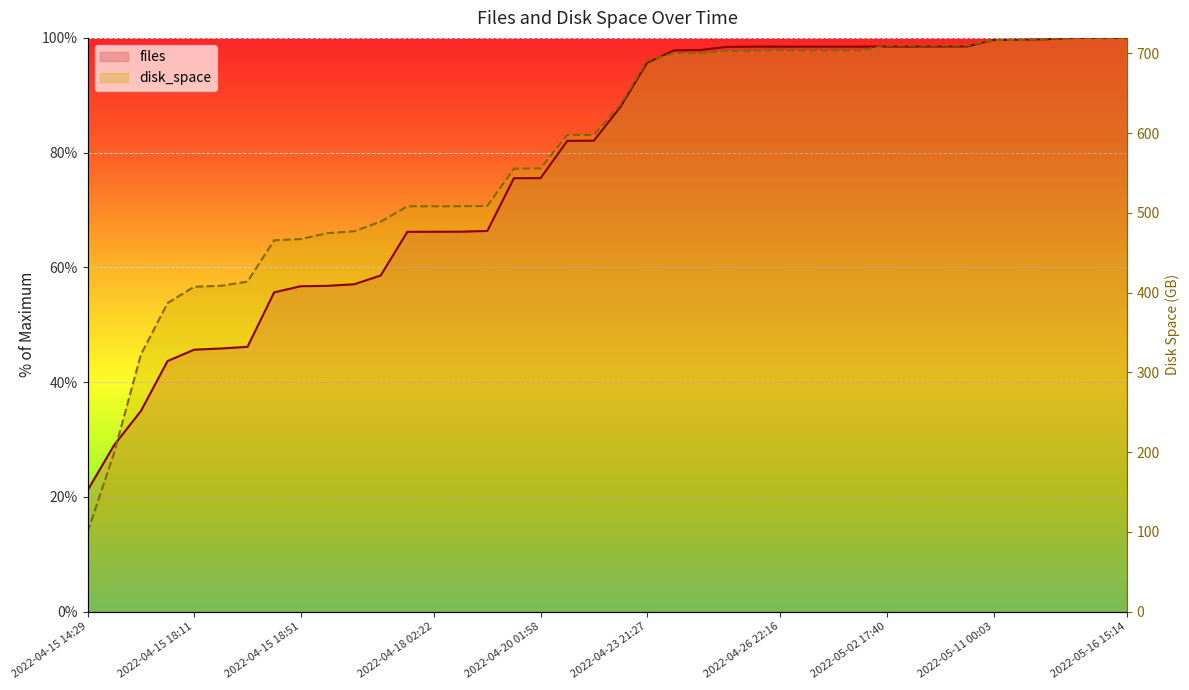

Where does the files series first go above 87?

2022-04-23 17:28